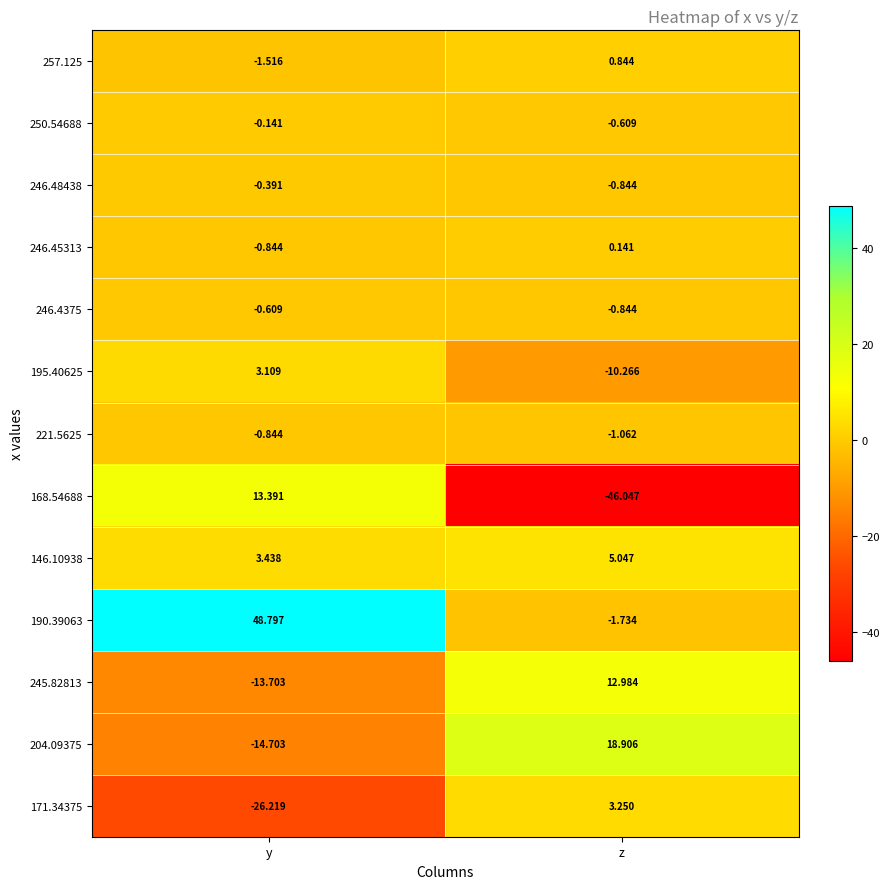

What is the spread (max minus min) of values at z?

65.0